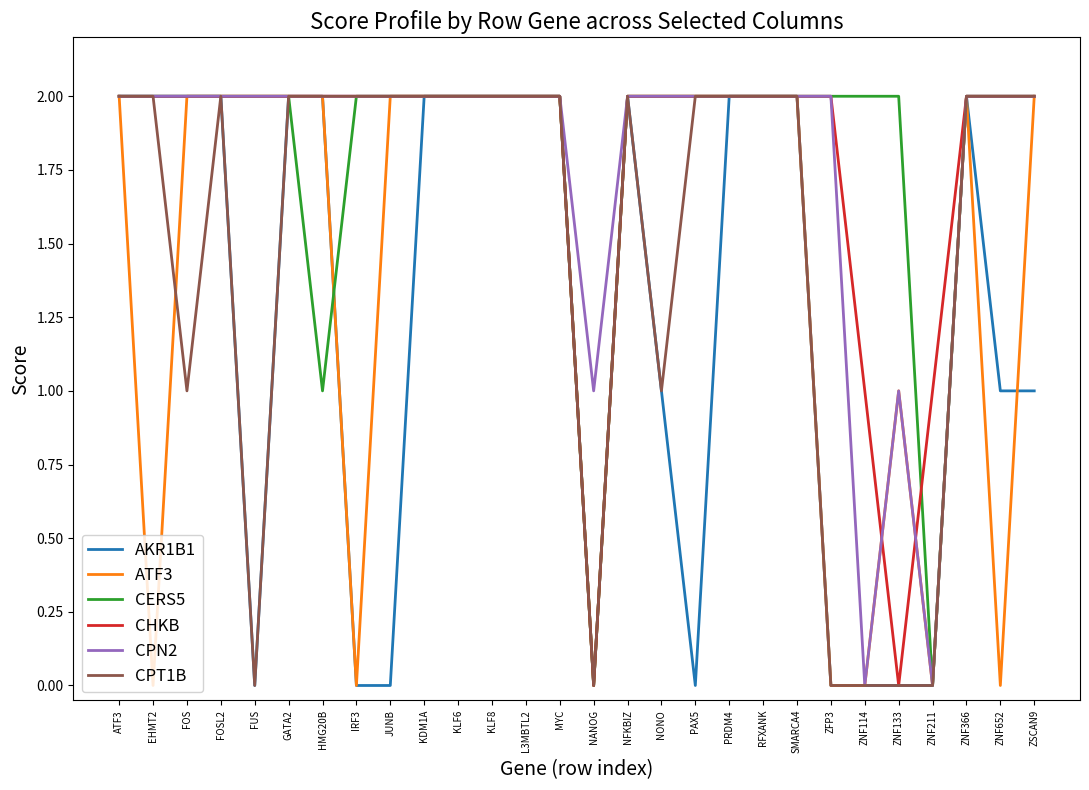

What is the difference between the second highest and minimum values in the CPN2 series?

2